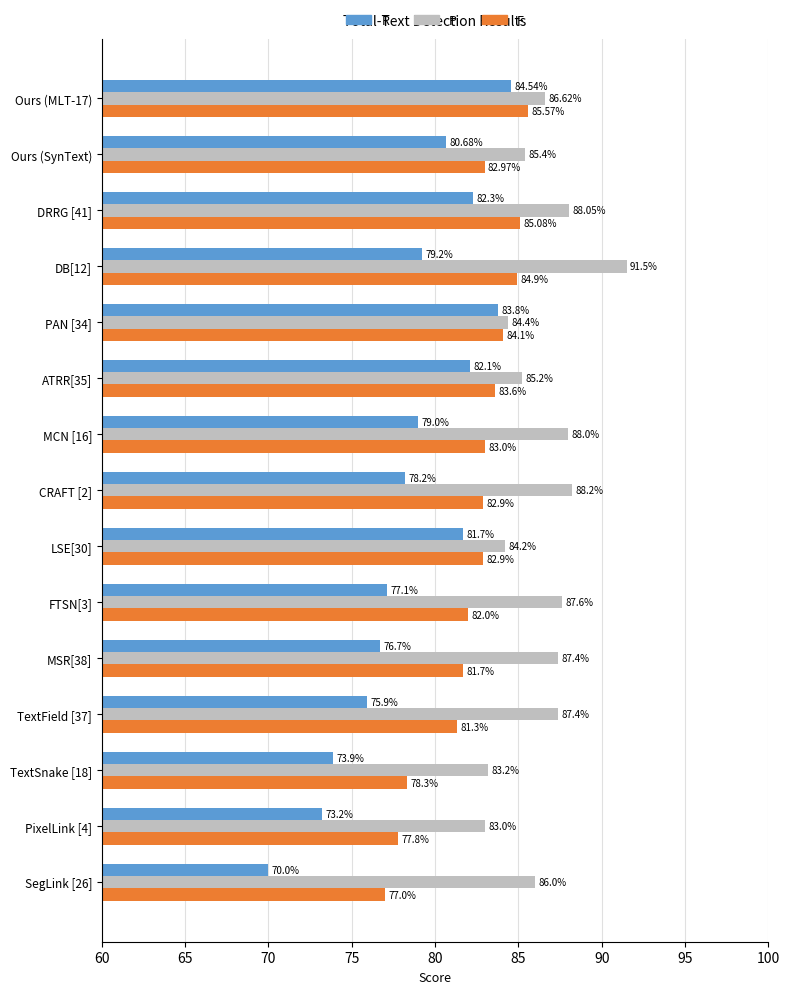

What is the difference between the maximum and minimum values in the F series?

8.6